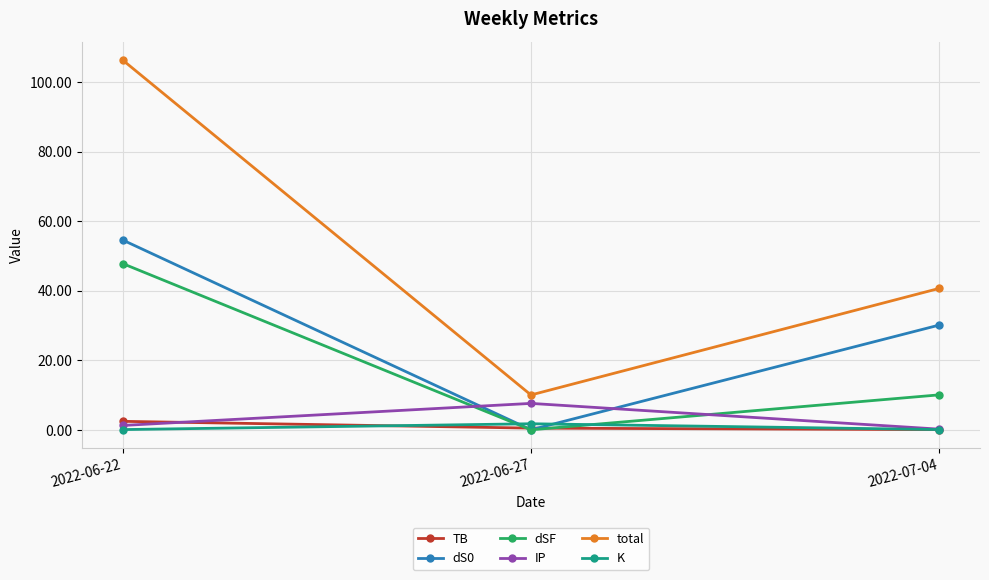

What is the difference between the maximum and minimum values in the total series?

96.2